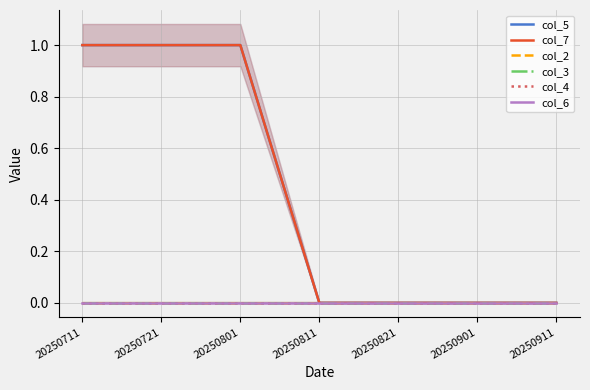

Reading left to right, what are all the values shown in this chart?

col_5: 1	1	1	0	0	0	0
col_7: 1	1	1	0	0	0	0
col_2: 0	0	0	0	0	0	0
col_3: 0	0	0	0	0	0	0
col_4: 0	0	0	0	0	0	0
col_6: 0	0	0	0	0	0	0